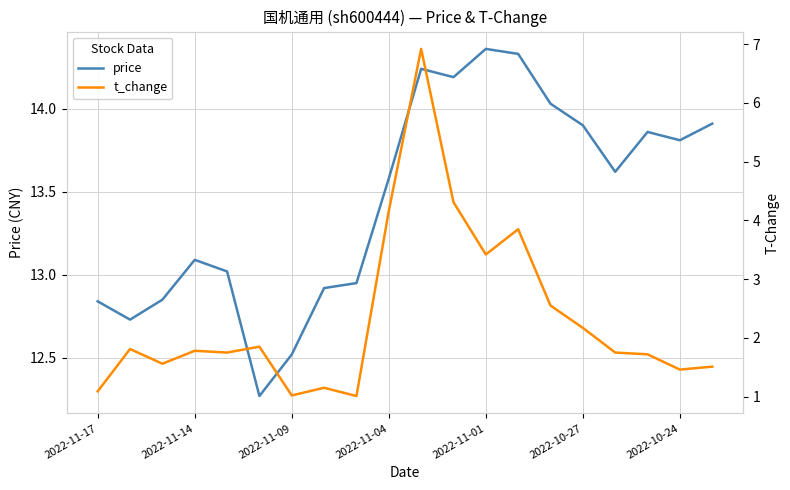

How many data points does each series have?

20